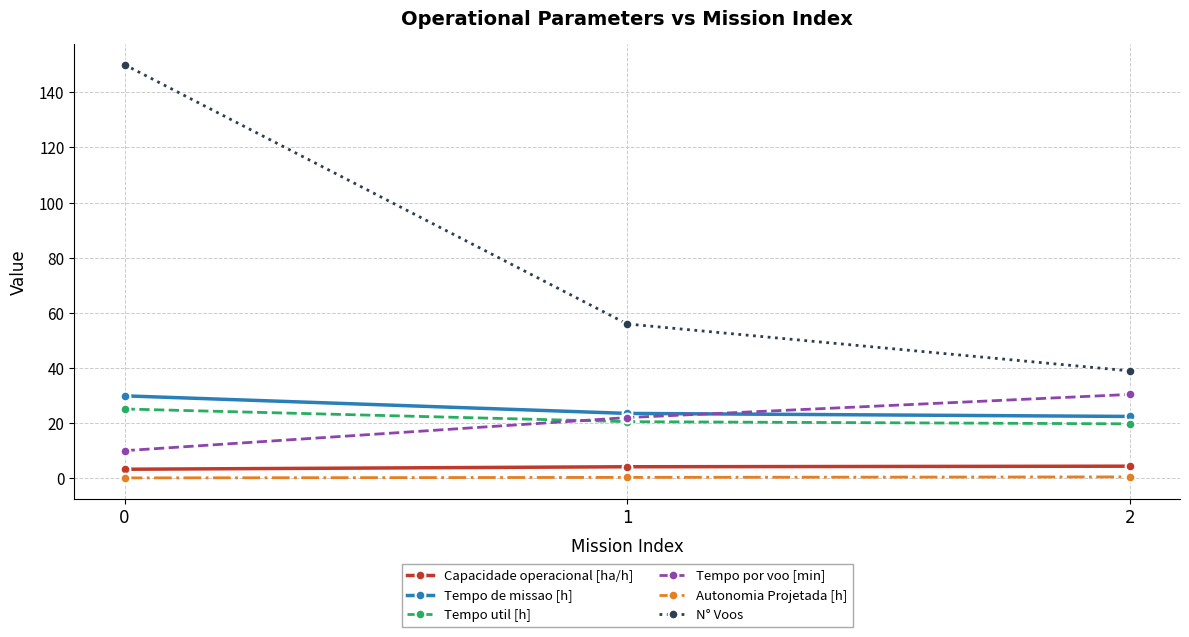

True or false: Capacidade operacional [ha/h] has a value of 3.3 at 0.

True